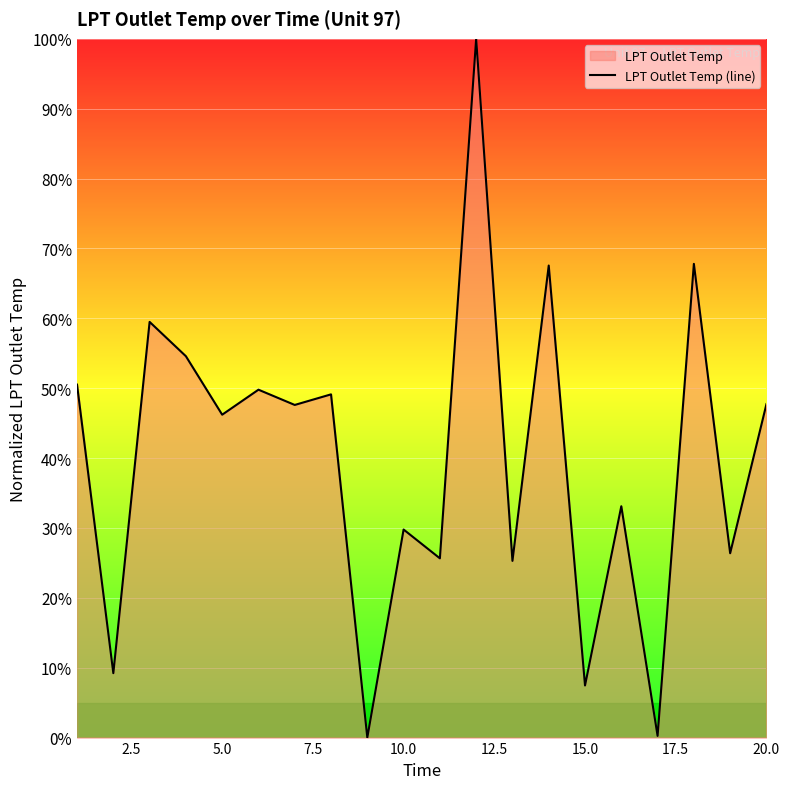

What is the value of the 6th point from the left?

49.8